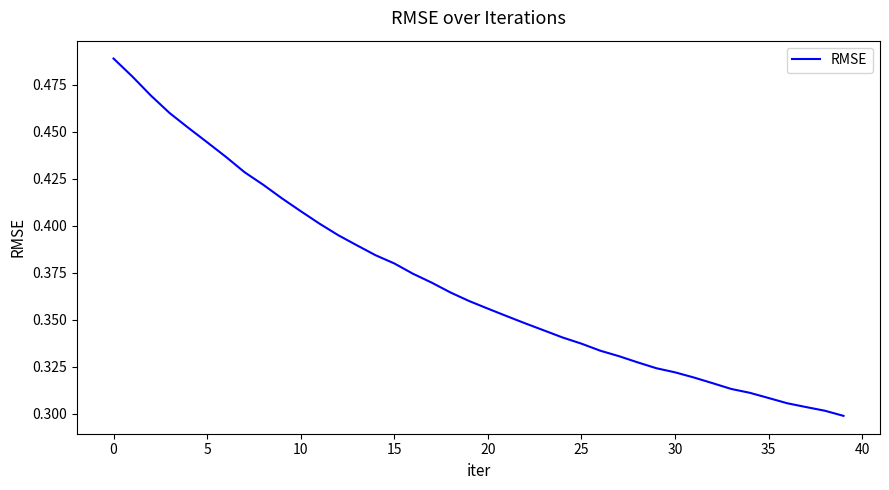

How many lines are shown in the chart?

1